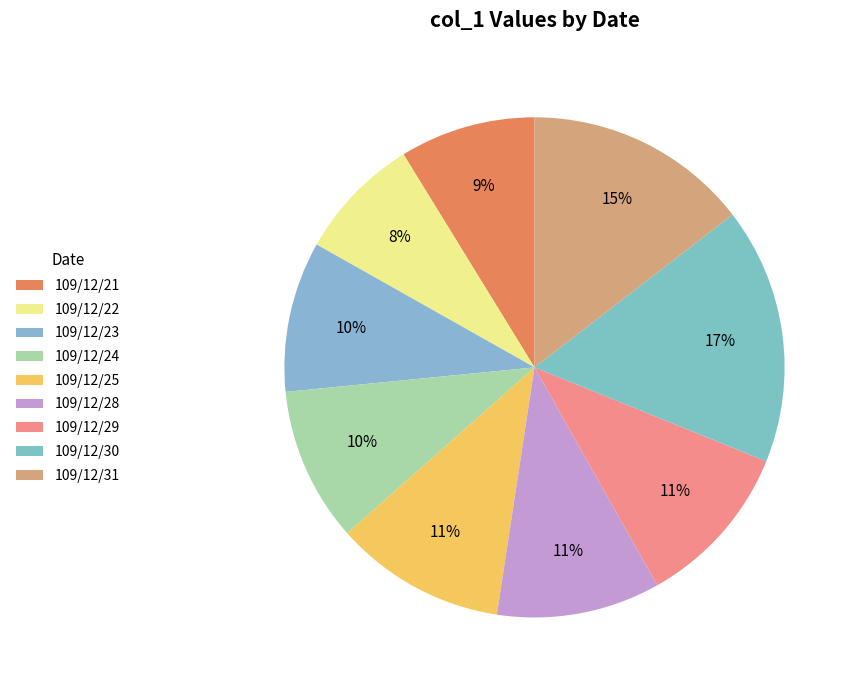

To the nearest percent, what percentage of the pie is 109/12/28?

11%